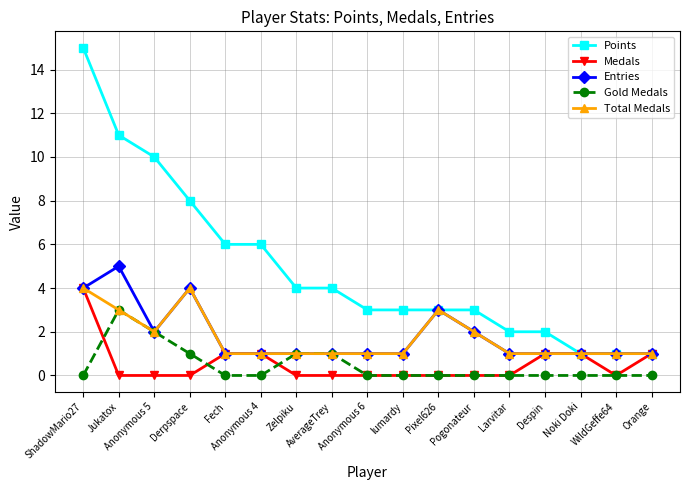

Which series has the widest spread of values?

Points